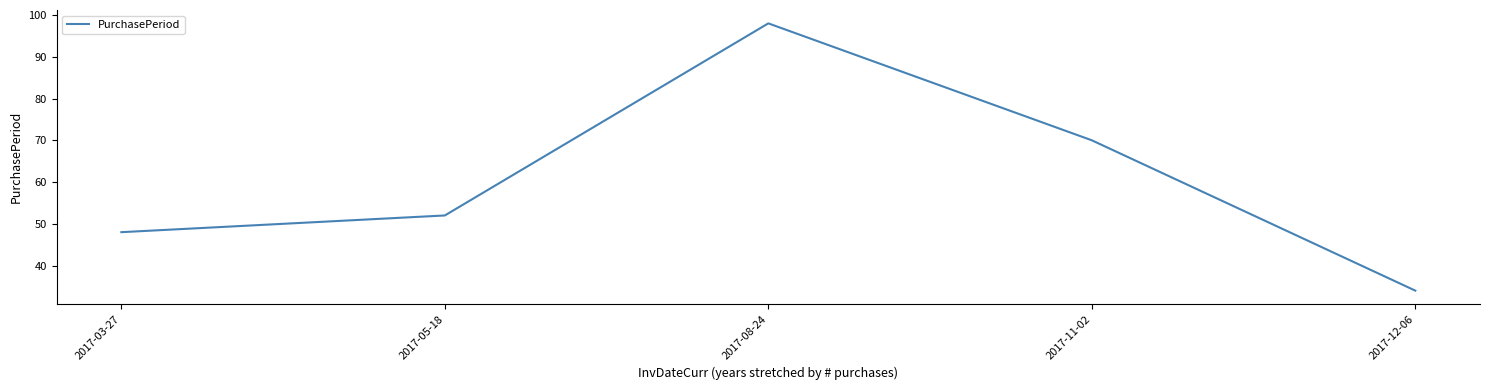

Between 2017-05-18 and 2017-08-24, which is larger?

2017-08-24